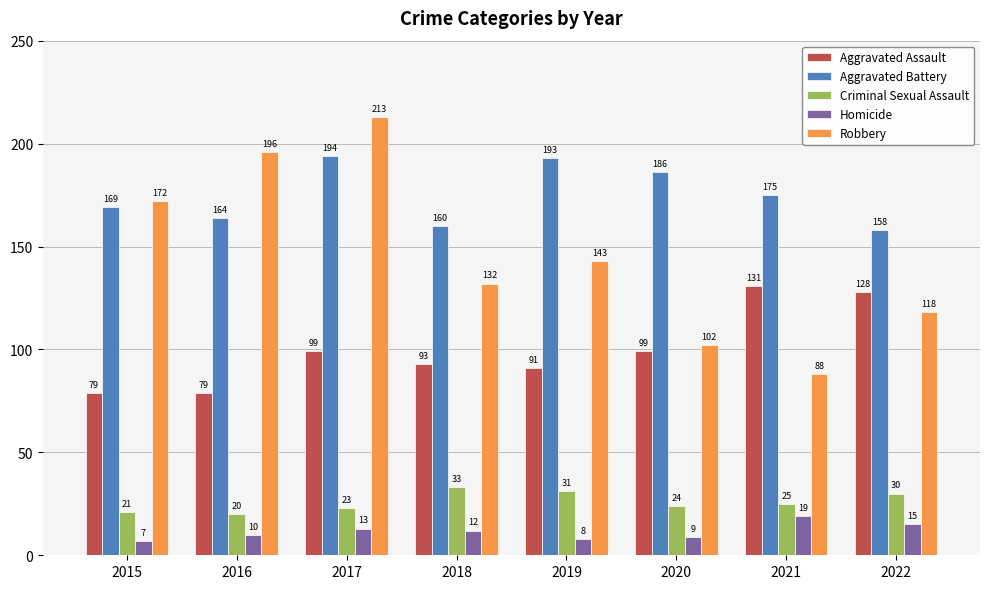

What is the value of the Aggravated Assault bar at the 5th from the left?

91